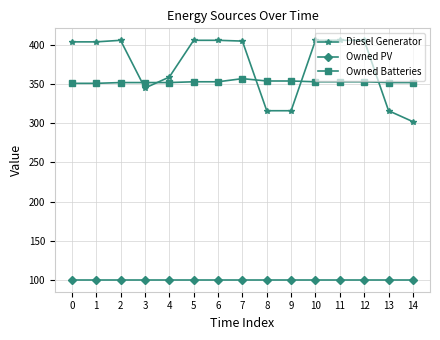

What is the lowest value of the Diesel Generator series?

302